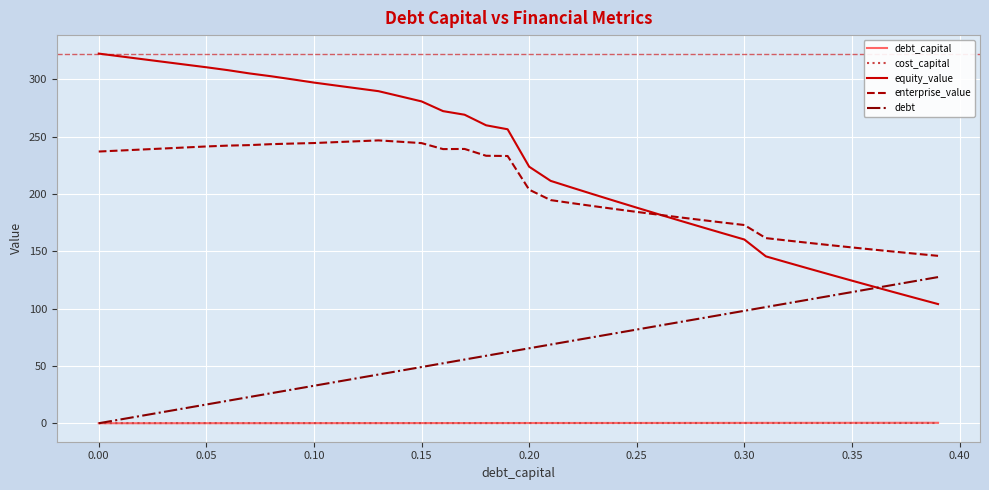

How many series are shown in this chart?

5